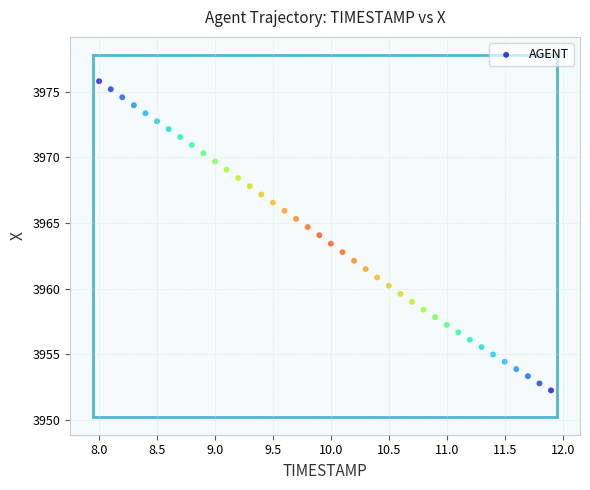

What is the range of X values (max minus min)?

3.9